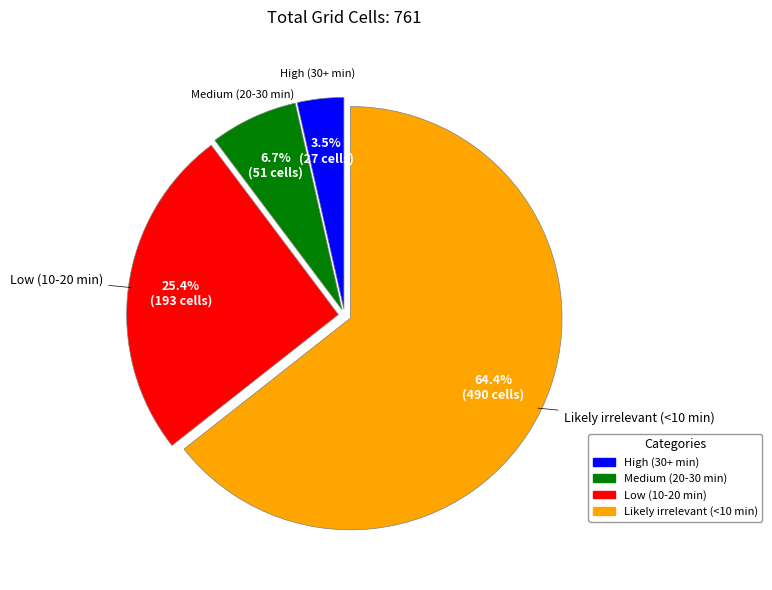

Count the number of slices in the pie.

4